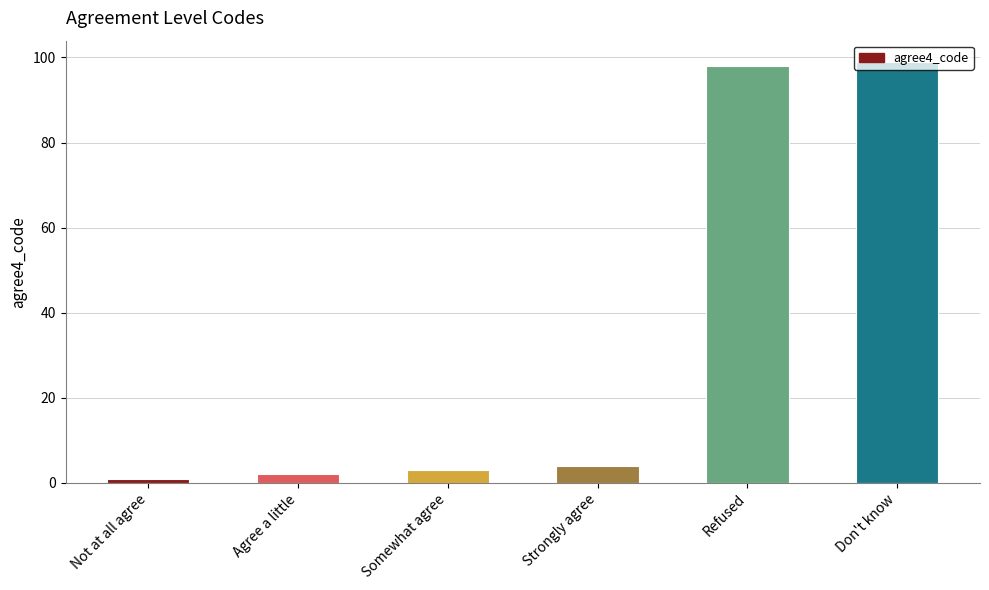

Reading right to left, extract all data points from this chart.

99	98	4	3	2	1